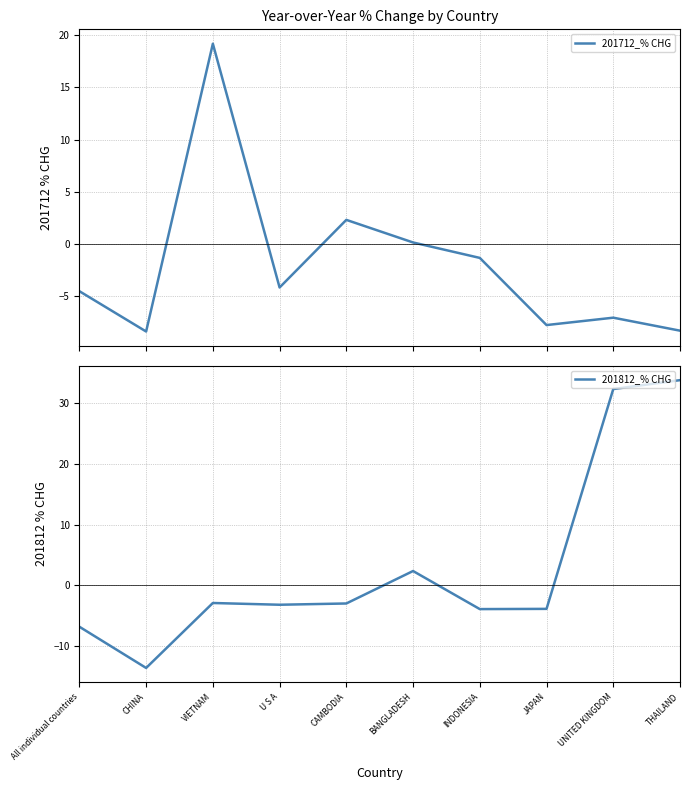

Does the chart display data point markers on the line(s)?

No